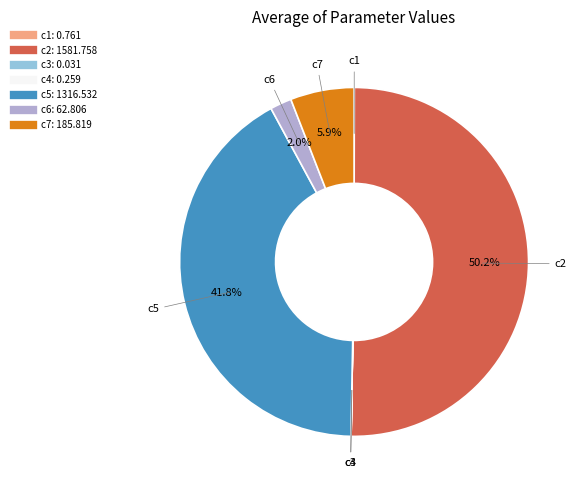

Which category has the biggest portion of the pie?

c2